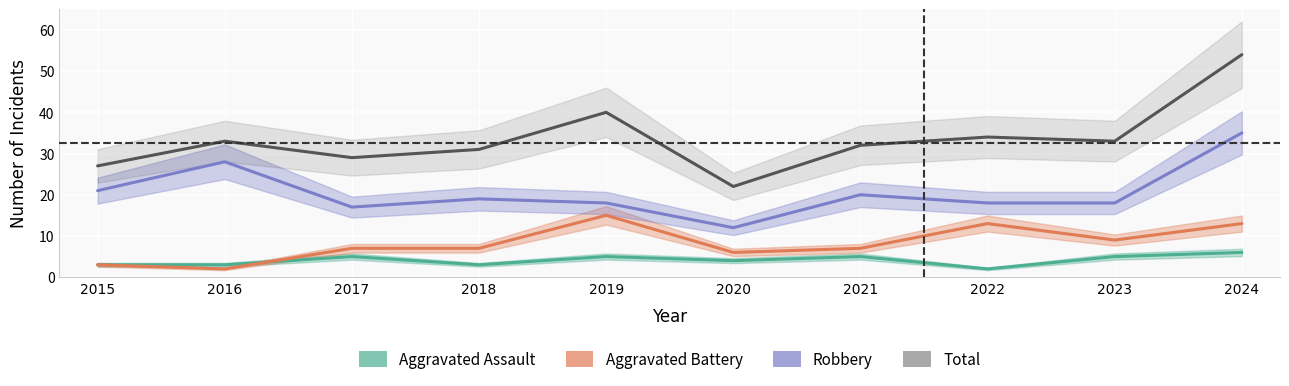

Which series has the largest range (max minus min)?

Total